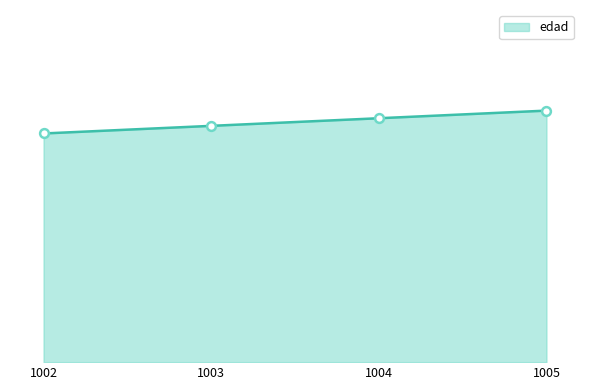

What is the ratio of the value at 1003 to the value at 1002?

1.0